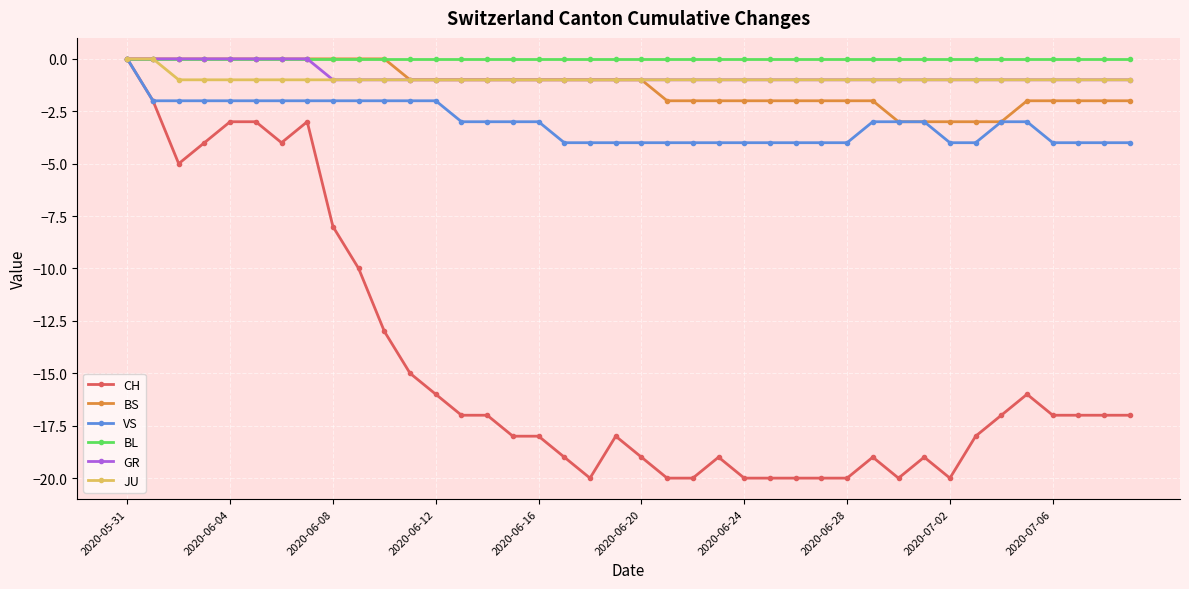

What is the value of the CH point at the 13th from the left?

-16